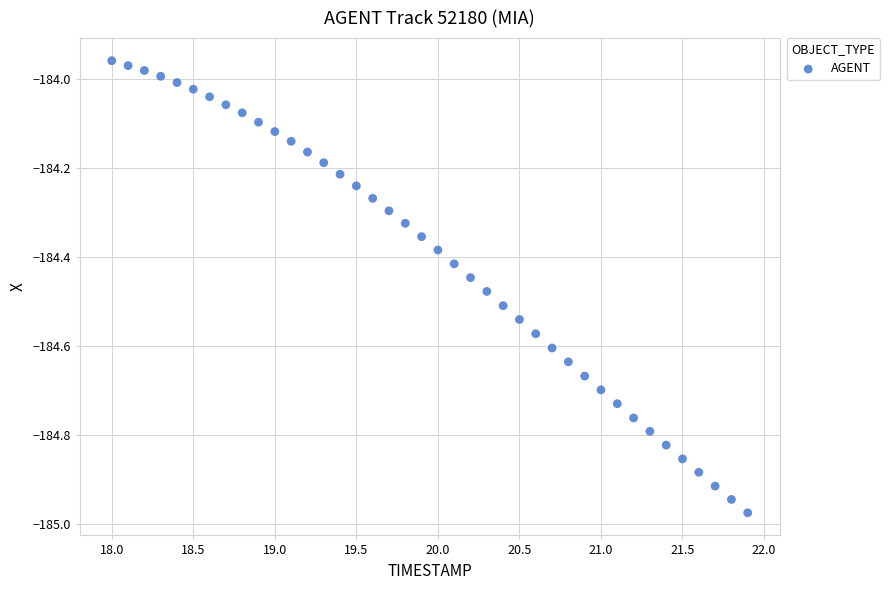

What is the range of X values (max minus min)?

3.9